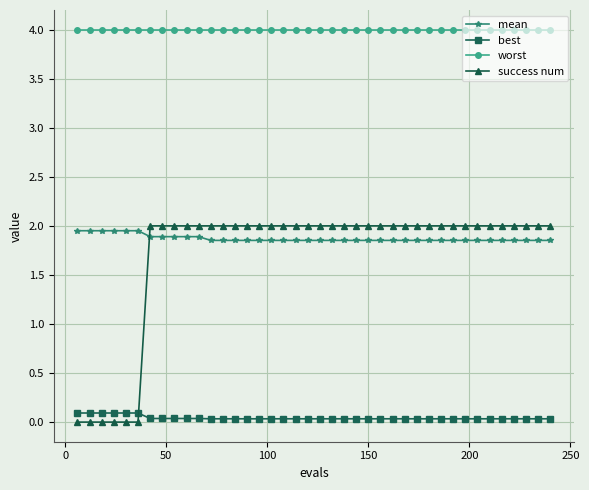

What is the greatest value displayed?

4.0